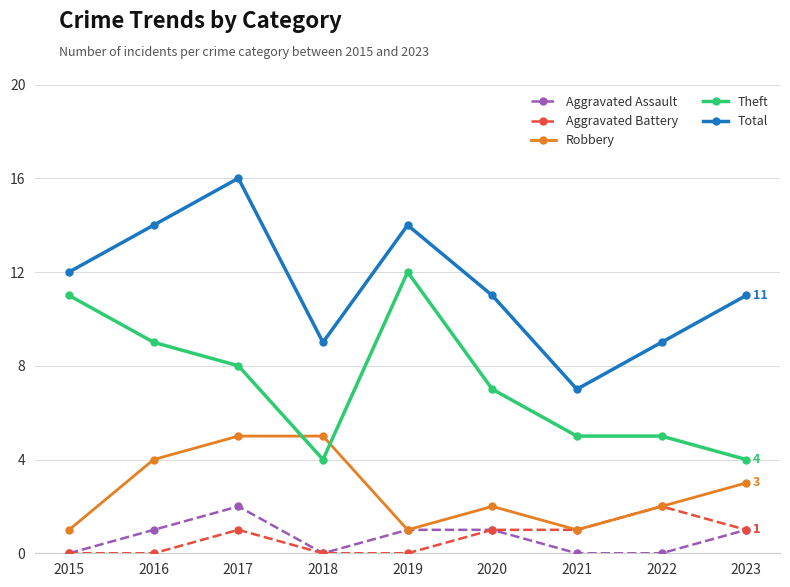

What is the approximate value of Total at 2023?

11